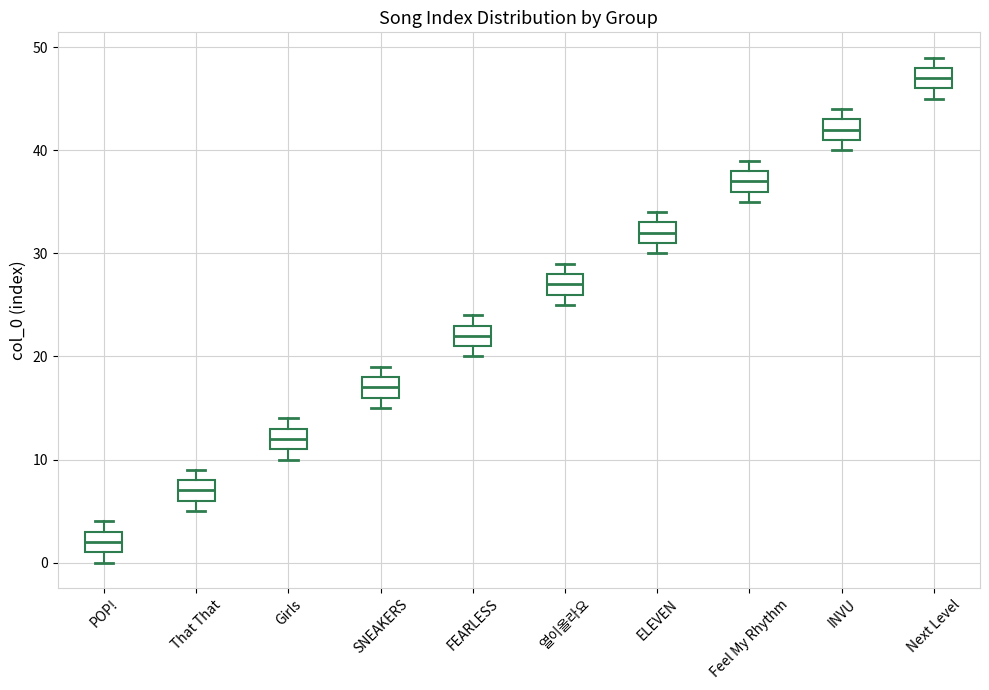

Which box has the lowest median line?

POP!